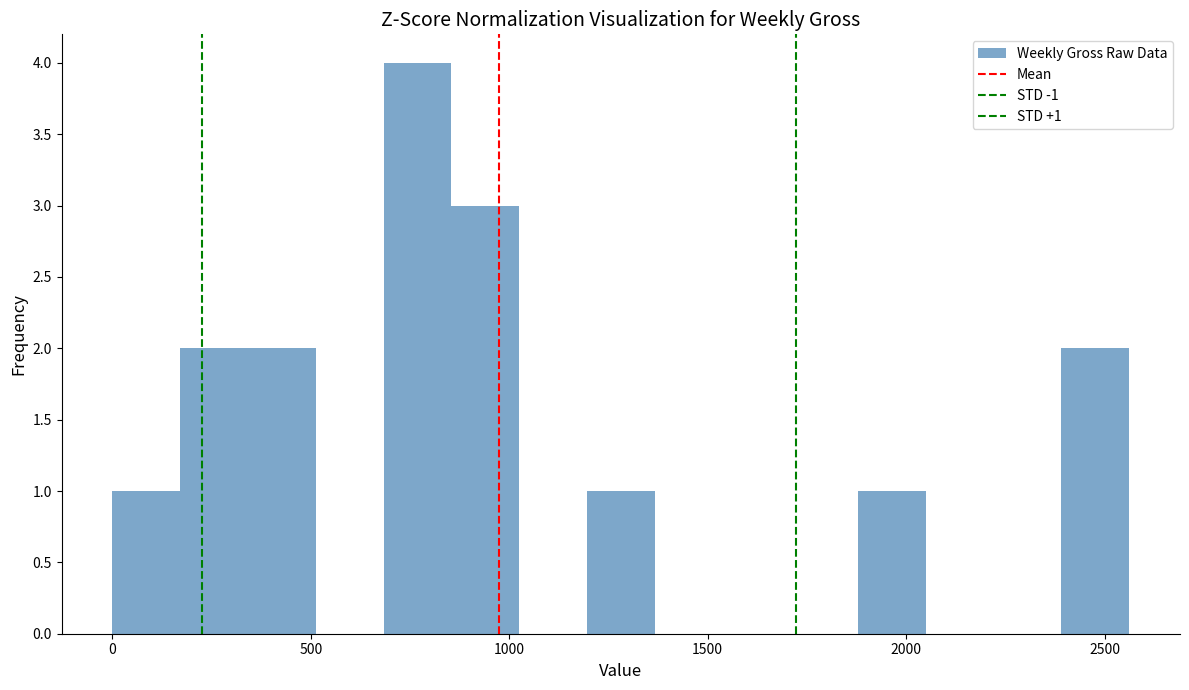

Read against the x-axis, roughly where is the centre of the tallest bar?

750